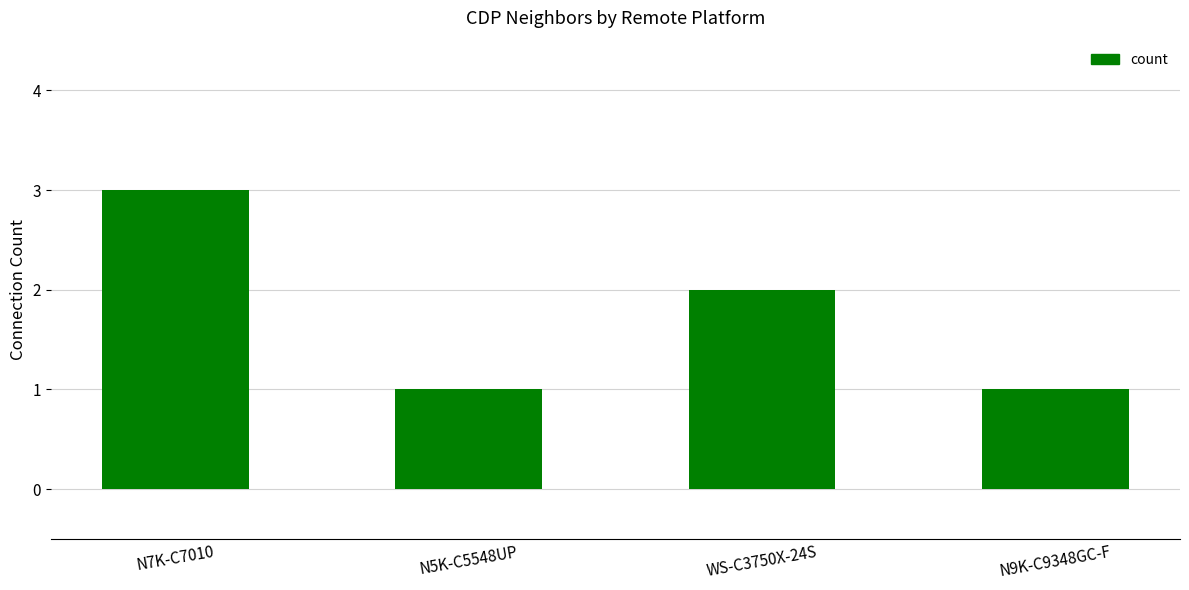

How many bars are there in total?

4